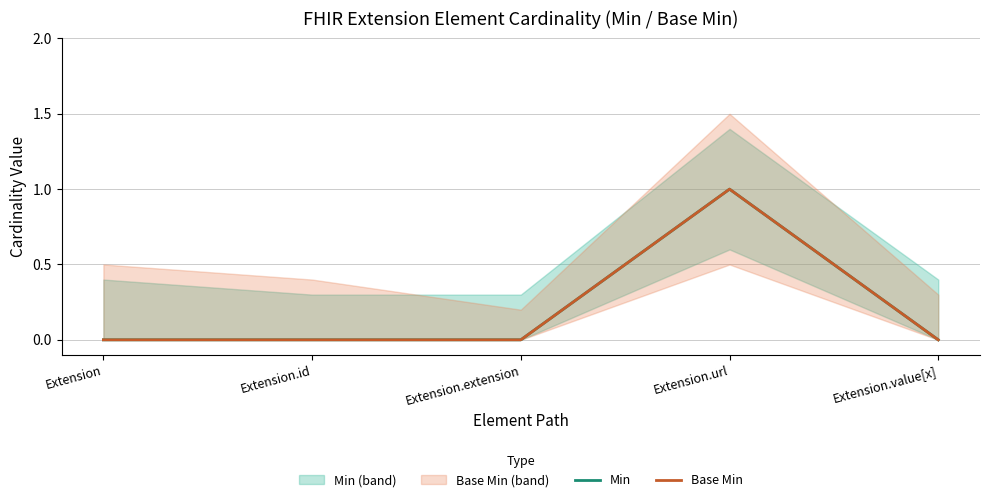

Where is the first local maximum for Min?

Extension.url